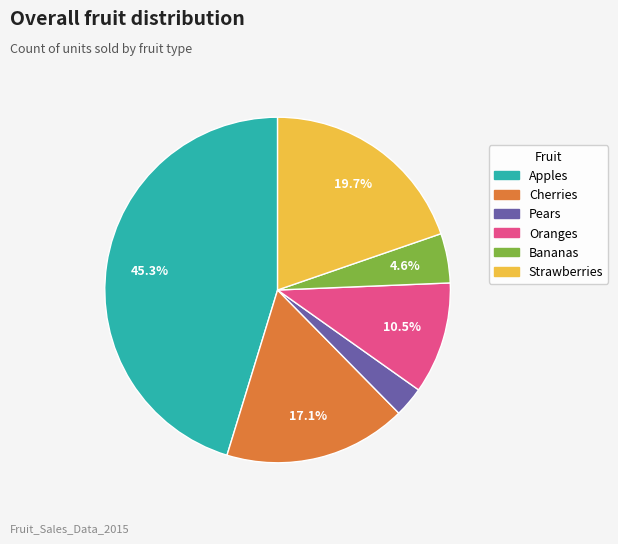

Is there any slice that represents more than half of the pie?

No